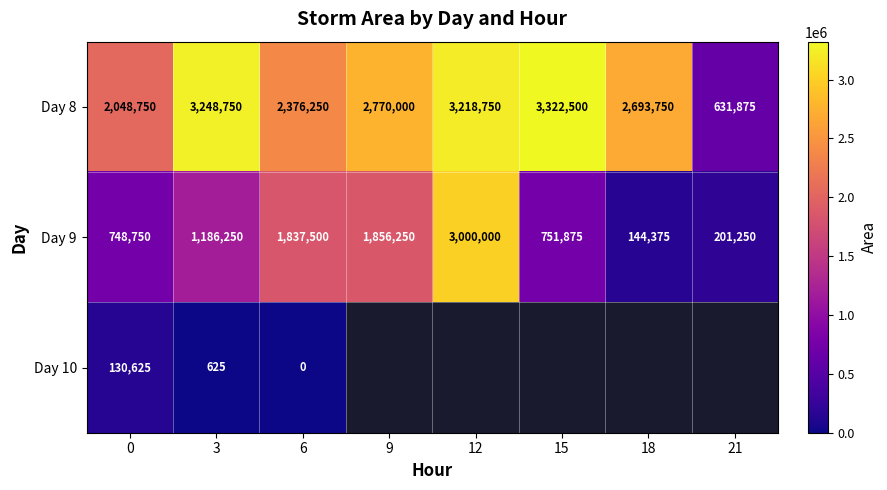

What is the approximate value of Day 9 at 18, to the nearest 100?

144400